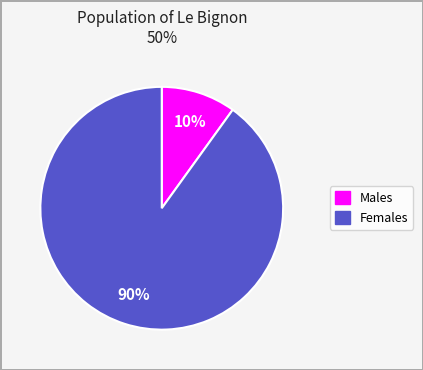

Is there a majority slice in this chart?

Yes